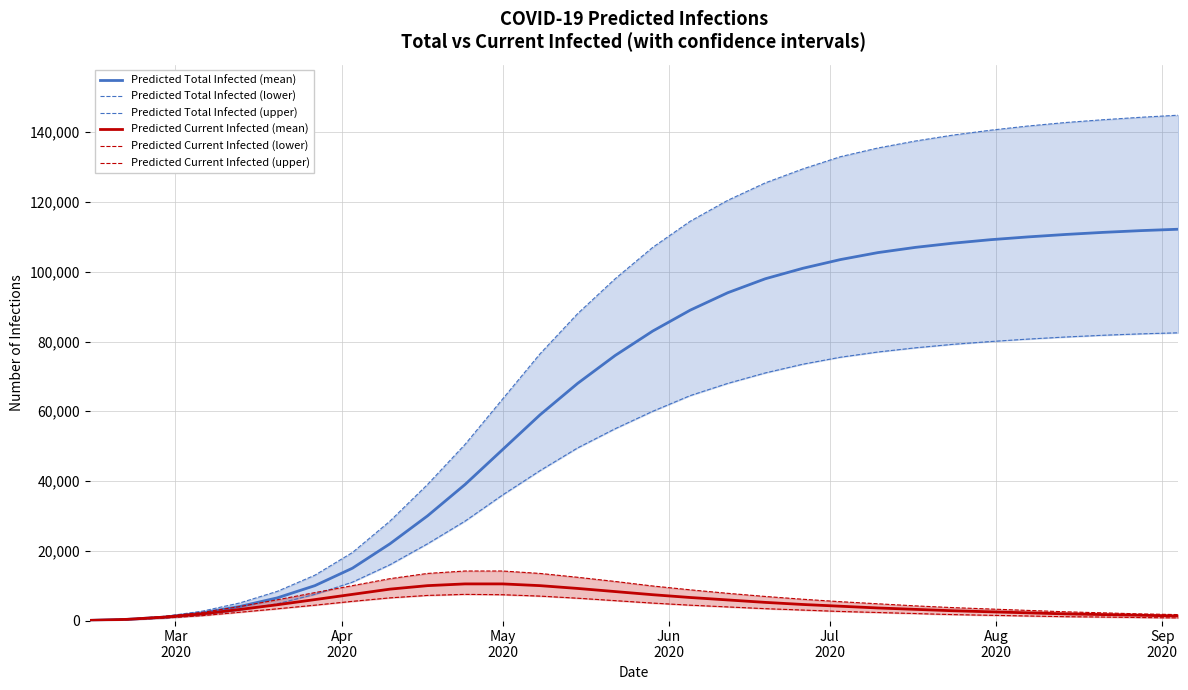

What is the highest value of the Predicted Current Infected (lower) series?

7500